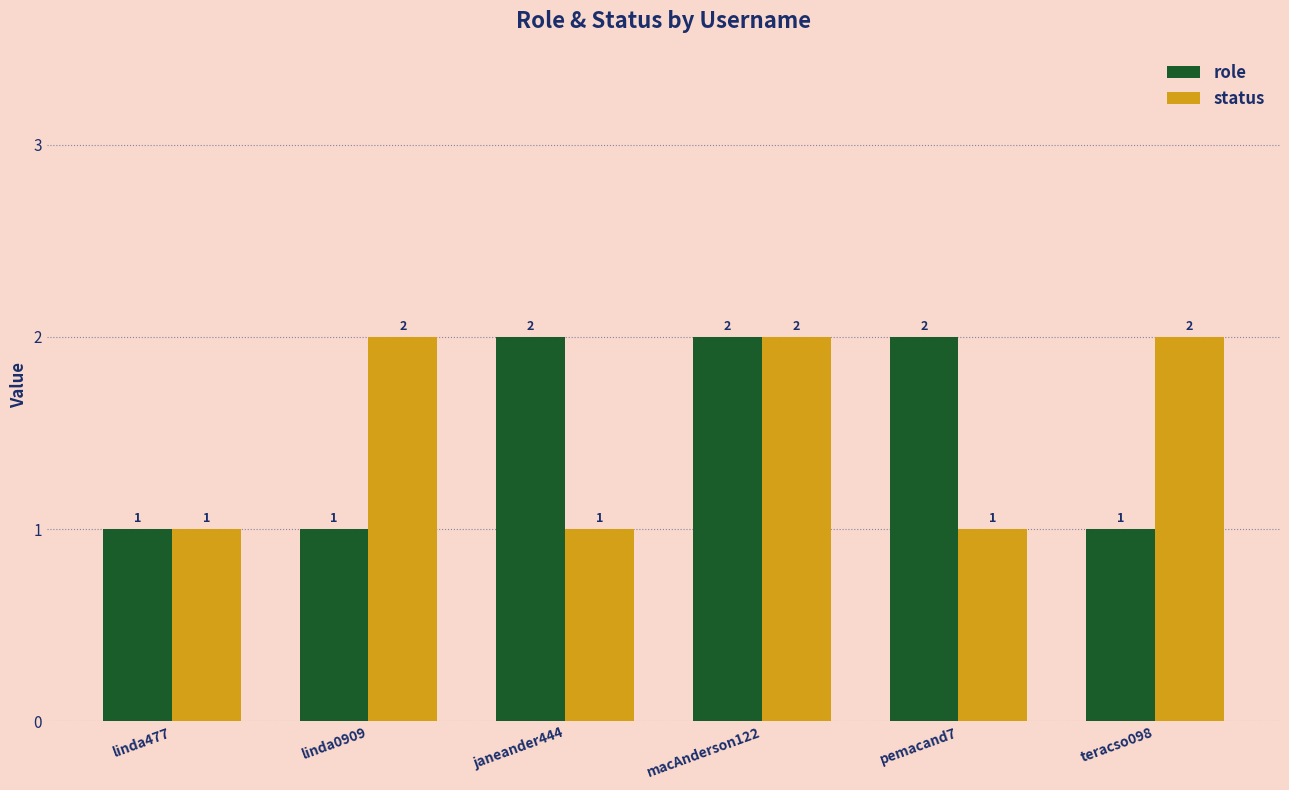

Reading left to right, extract all data points from this chart.

role: linda477=1	linda0909=1	janeander444=2	macAnderson122=2	pemacand7=2	teracso098=1
status: linda477=1	linda0909=2	janeander444=1	macAnderson122=2	pemacand7=1	teracso098=2